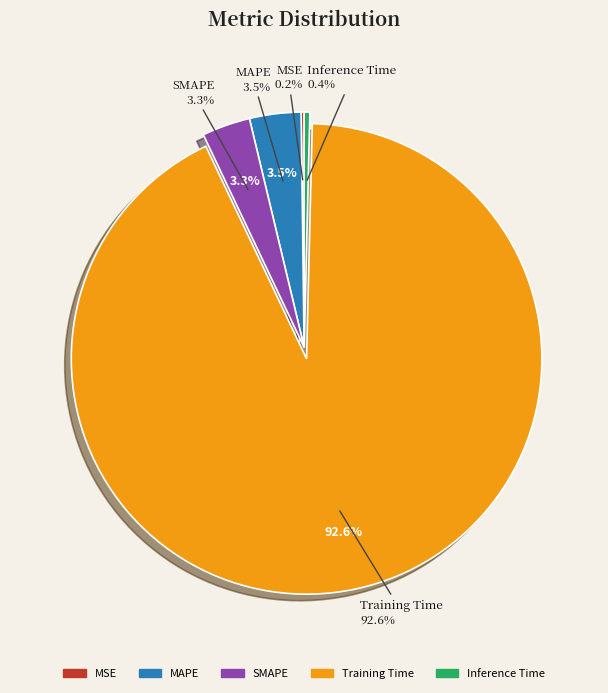

Which category has the smallest portion of the pie?

MSE